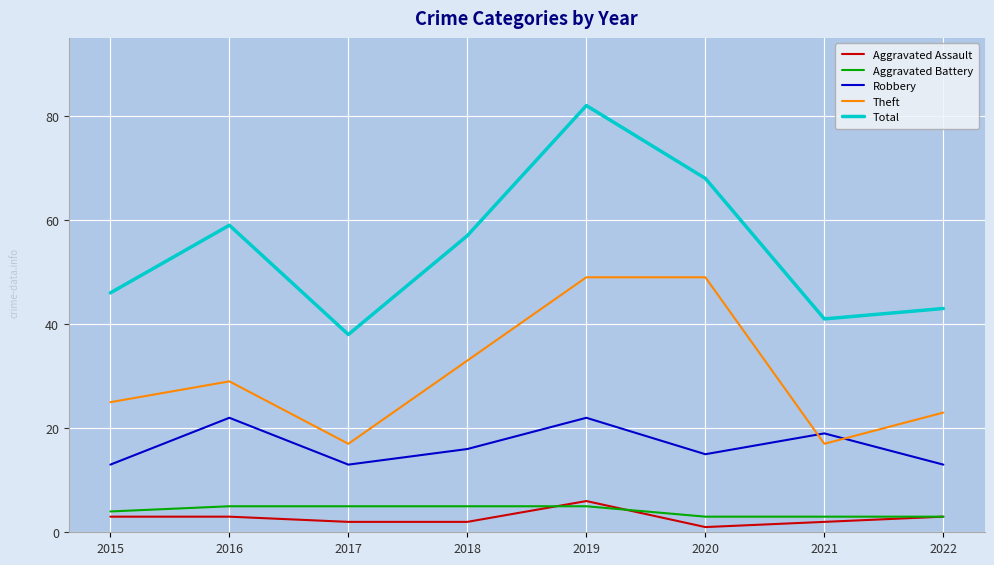

List the labels in order of Total value, smallest first.

2017, 2021, 2022, 2015, 2018, 2016, 2020, 2019